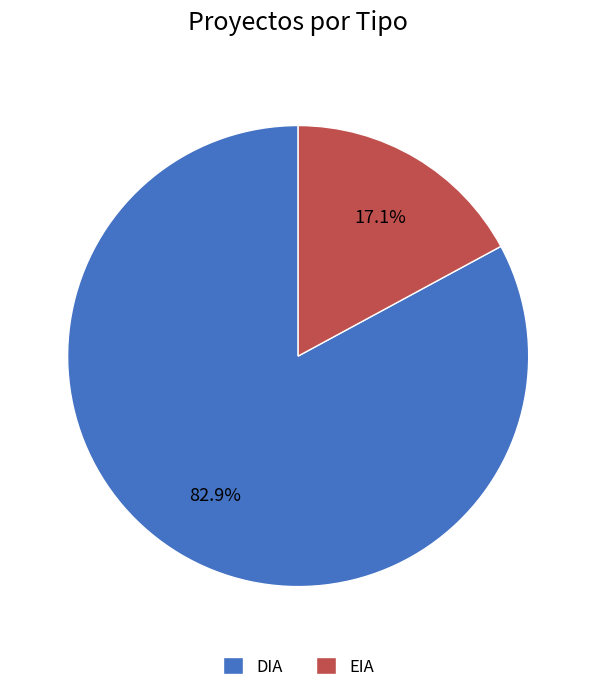

To the nearest percent, what portion does EIA represent?

17%